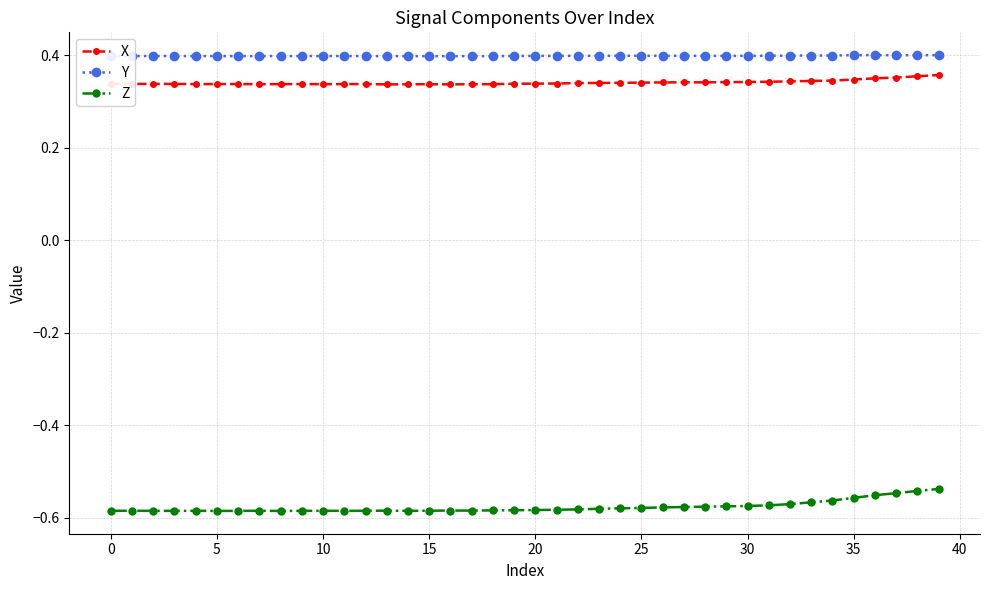

Is this an area chart (filled region under the line)?

No